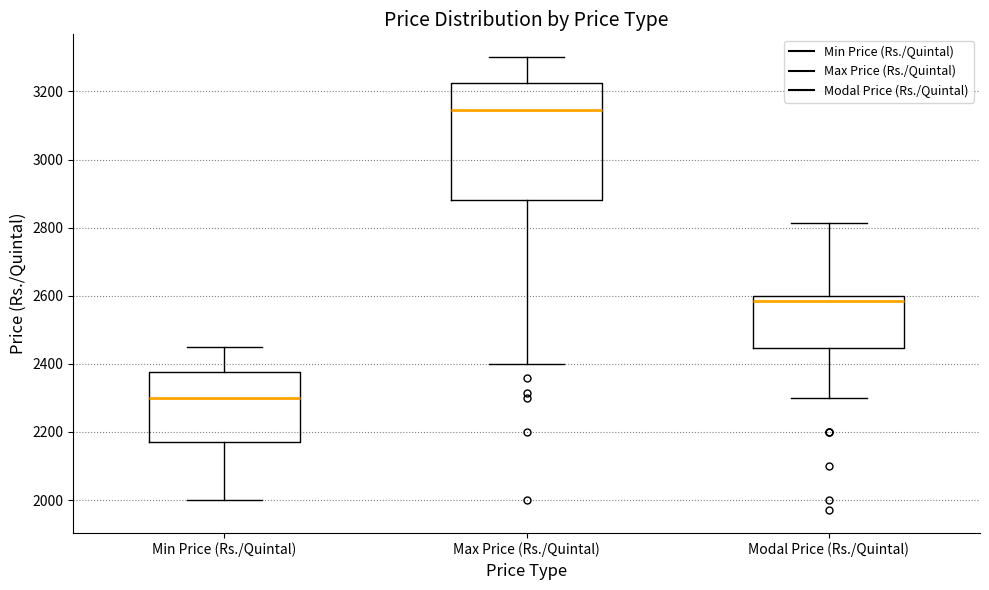

Which box is the tallest, from its lower edge to its upper edge?

Max Price (Rs./Quintal)